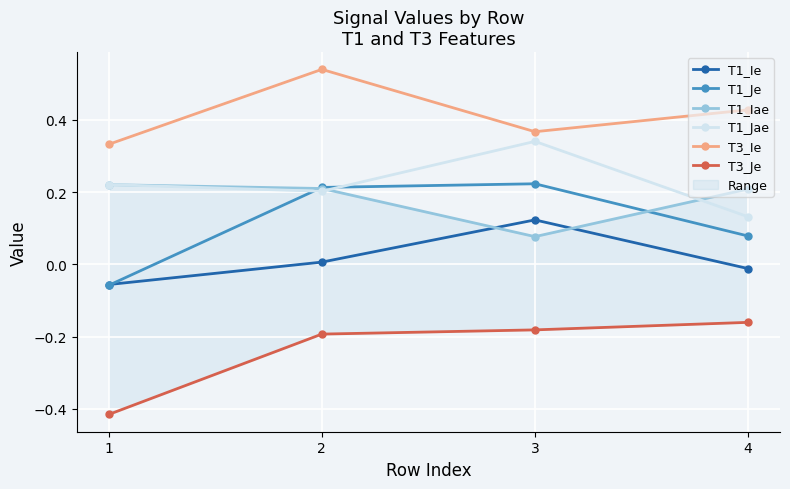

Which series has the largest total across all categories?

T3_Ie